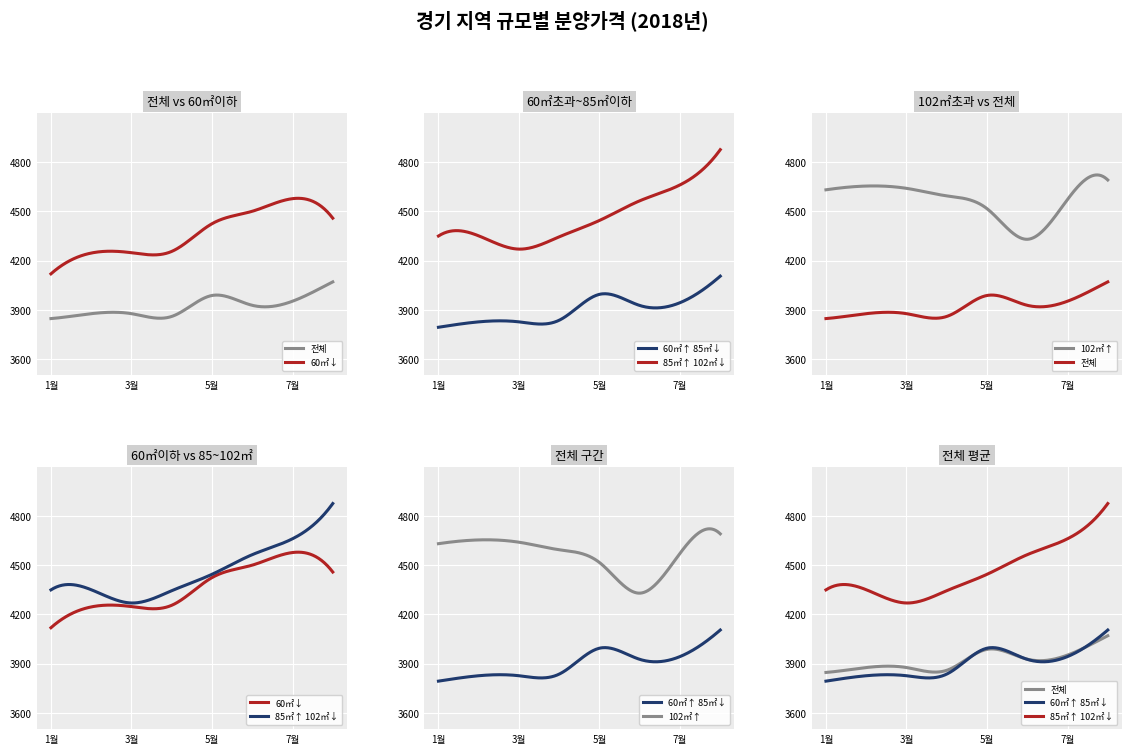

True or false: 전용면적 60㎡이하 has a value of 6615 at 4.

False